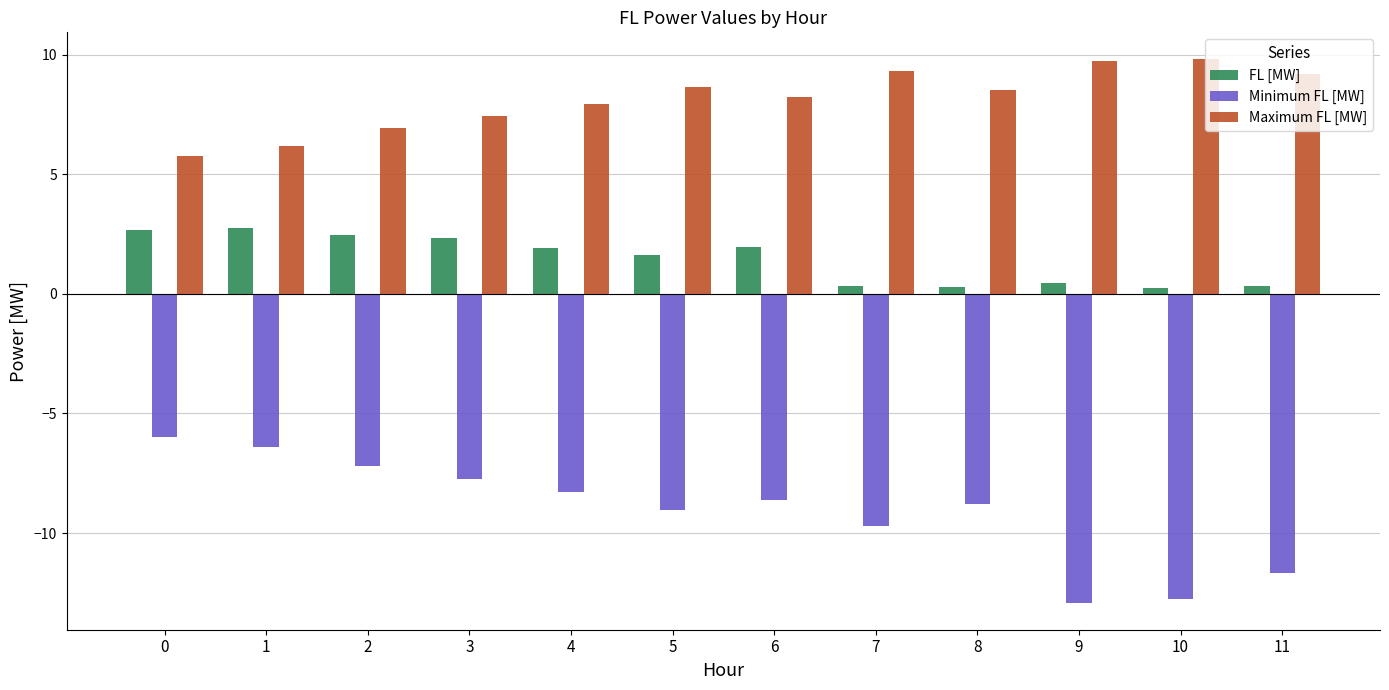

Is it true that Minimum FL [MW] equals -7.8 at 3?

True